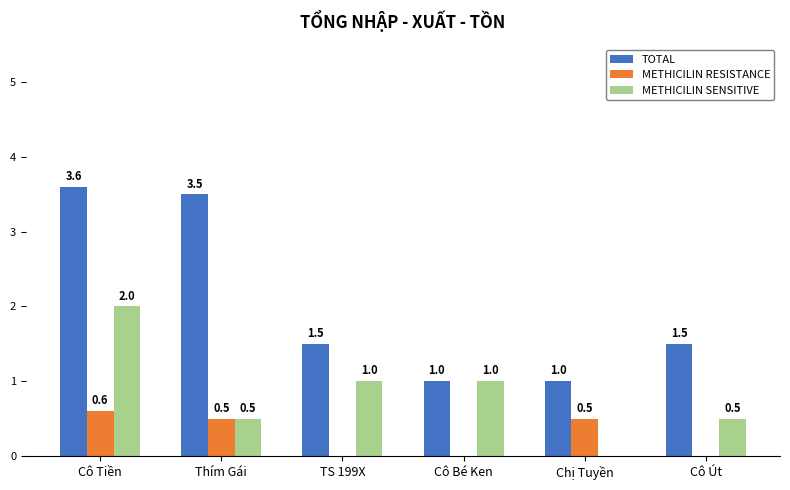

Is the value of METHICILIN SENSITIVE at Thím Gái greater than the value of METHICILIN RESISTANCE at Cô Bé Ken?

Yes